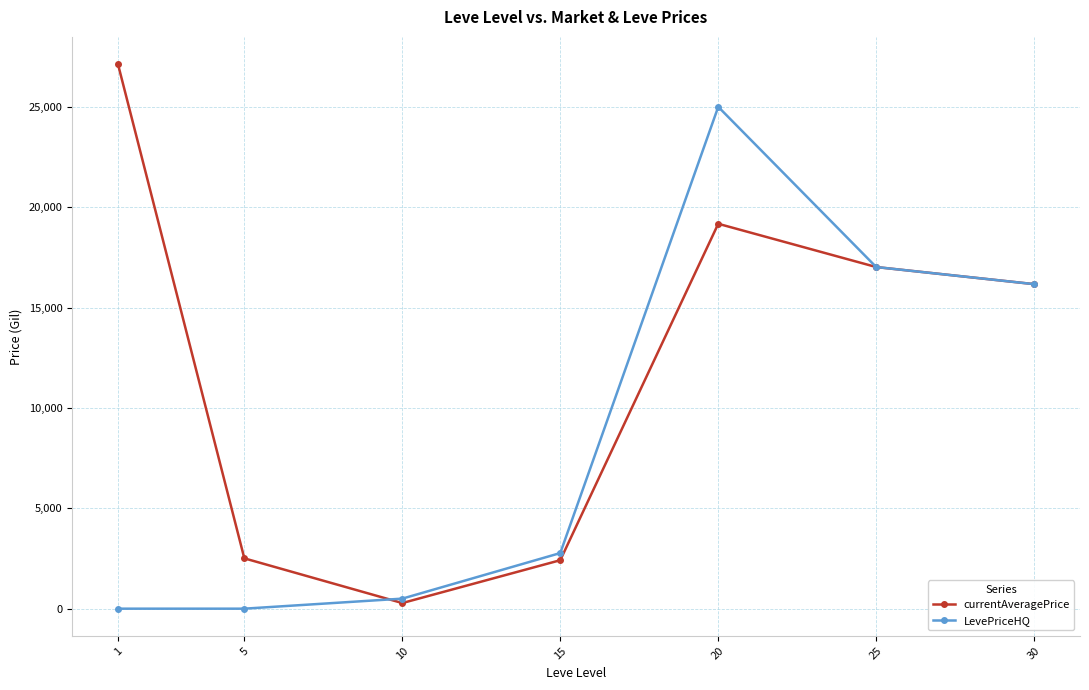

How many values in the currentAveragePrice series exceed 16166?

4